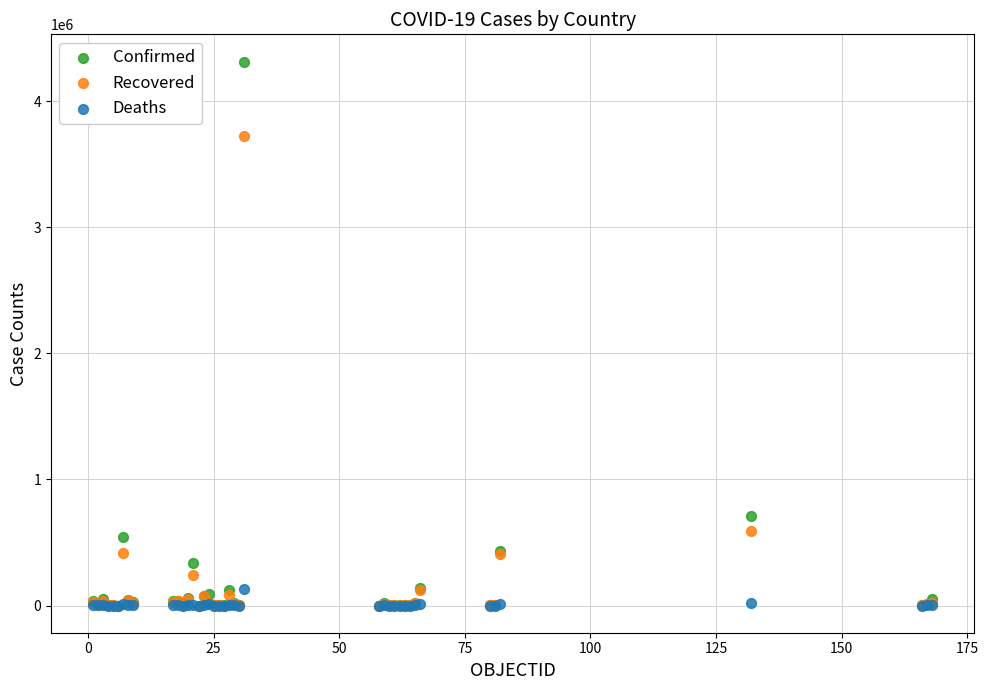

Across all series, what Y value is closest to 2157843?

708964